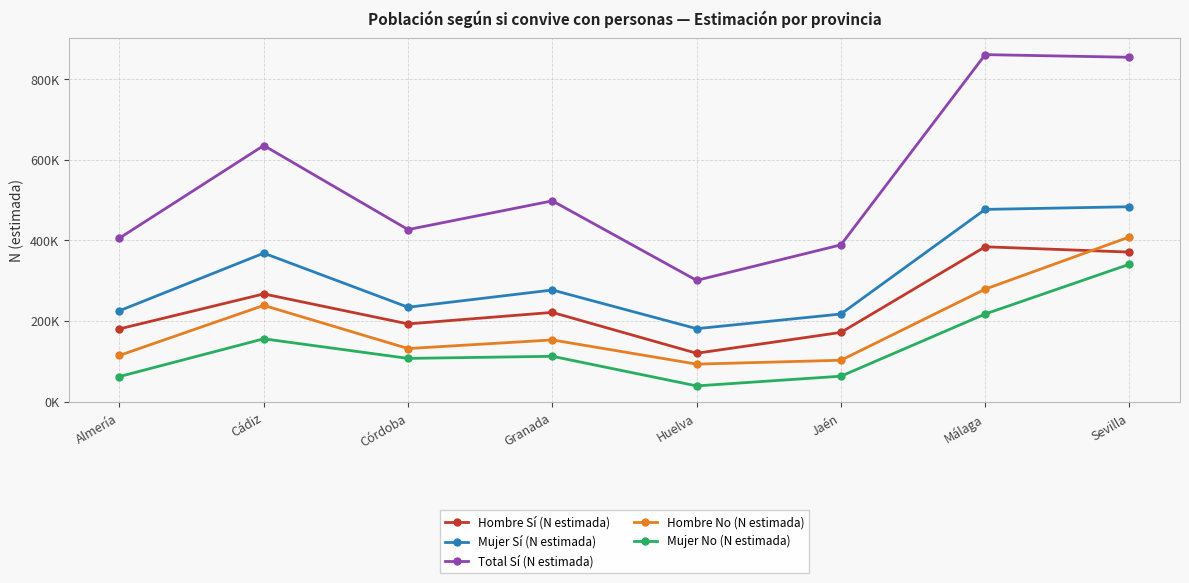

What is the label of the 5th point from the left?

Huelva